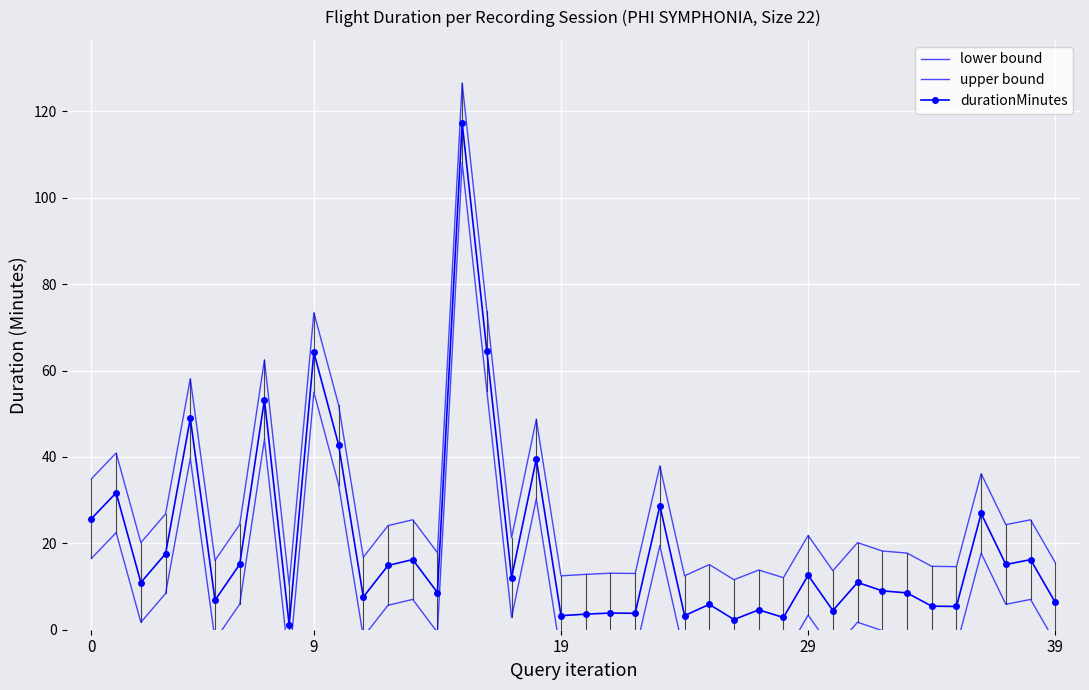

Rank the series by their maximum value, from lowest to highest.

lower bound, durationMinutes, upper bound